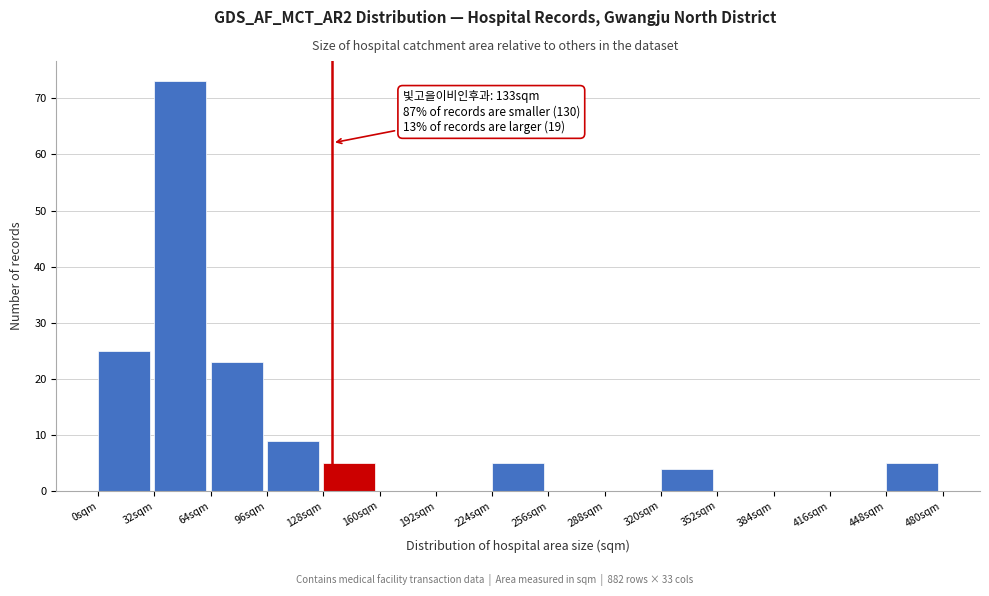

Over which range of the x-axis is the bar tallest?

32 to 64